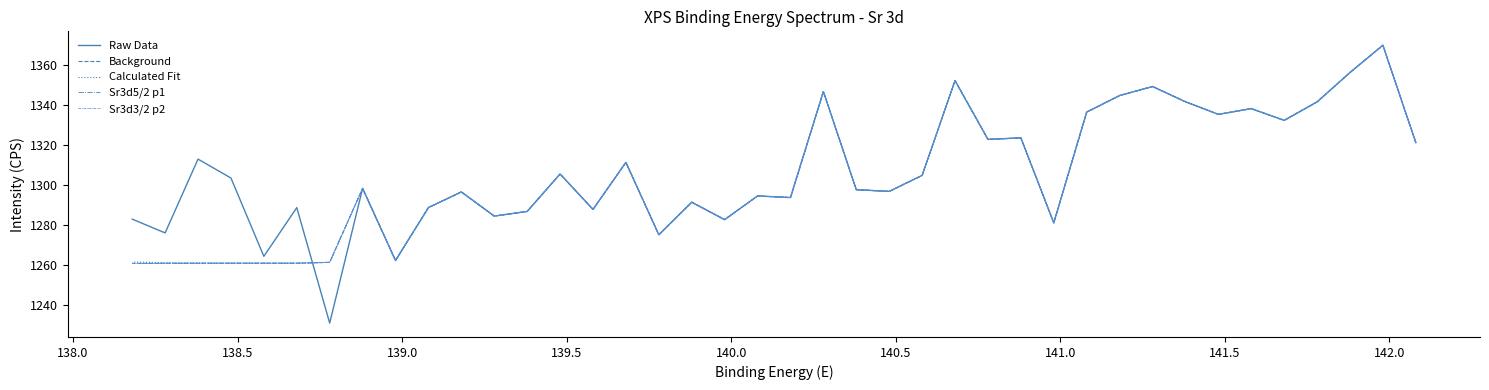

Is it true that Raw Data equals 647.2 at 39?

False